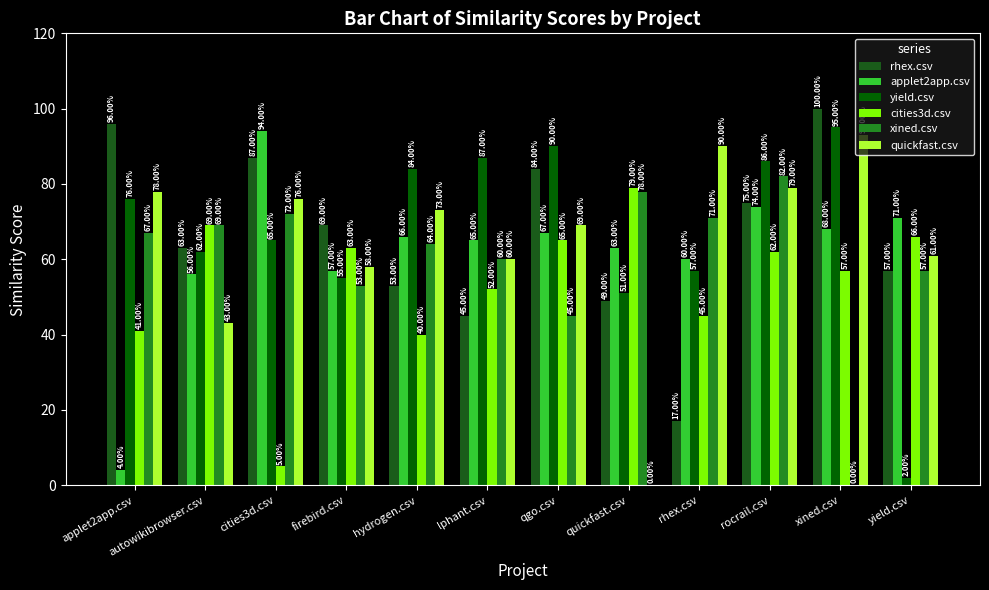

Are the bars grouped side by side (vs. stacked)?

Yes